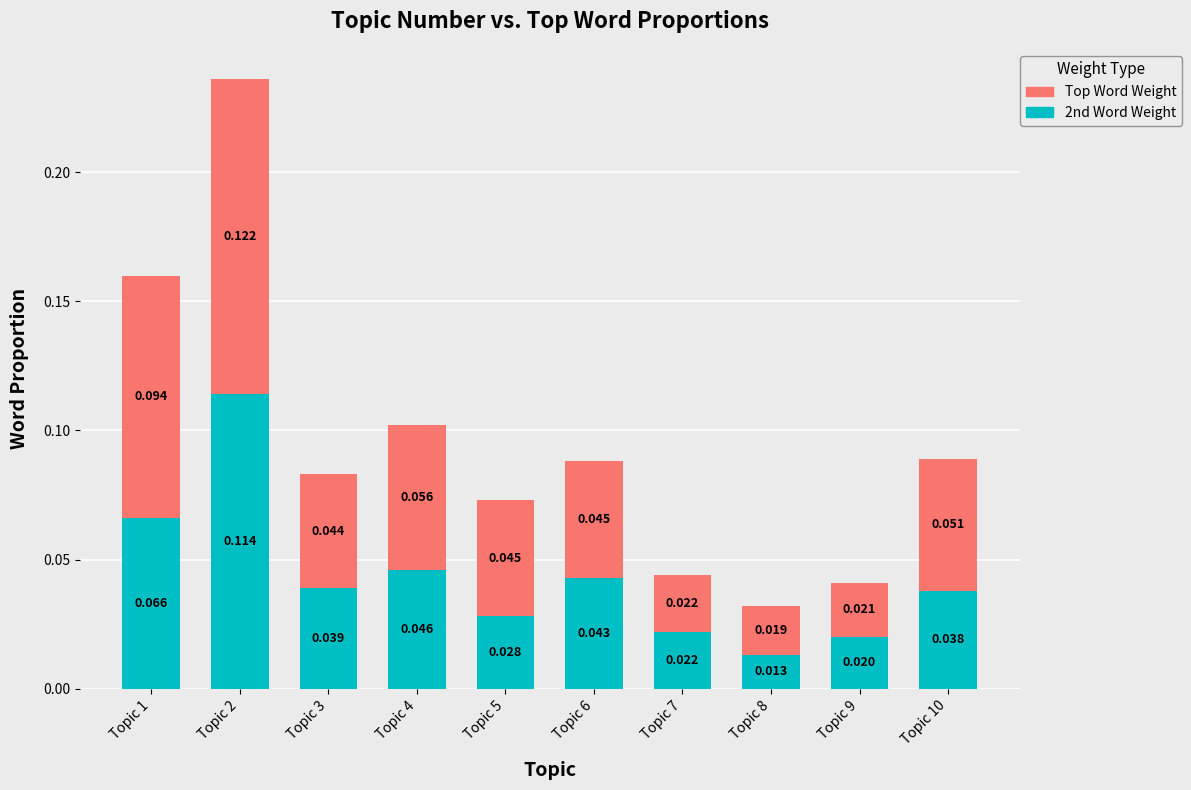

What are all the series names shown in the legend?

Top Word Weight, 2nd Word Weight